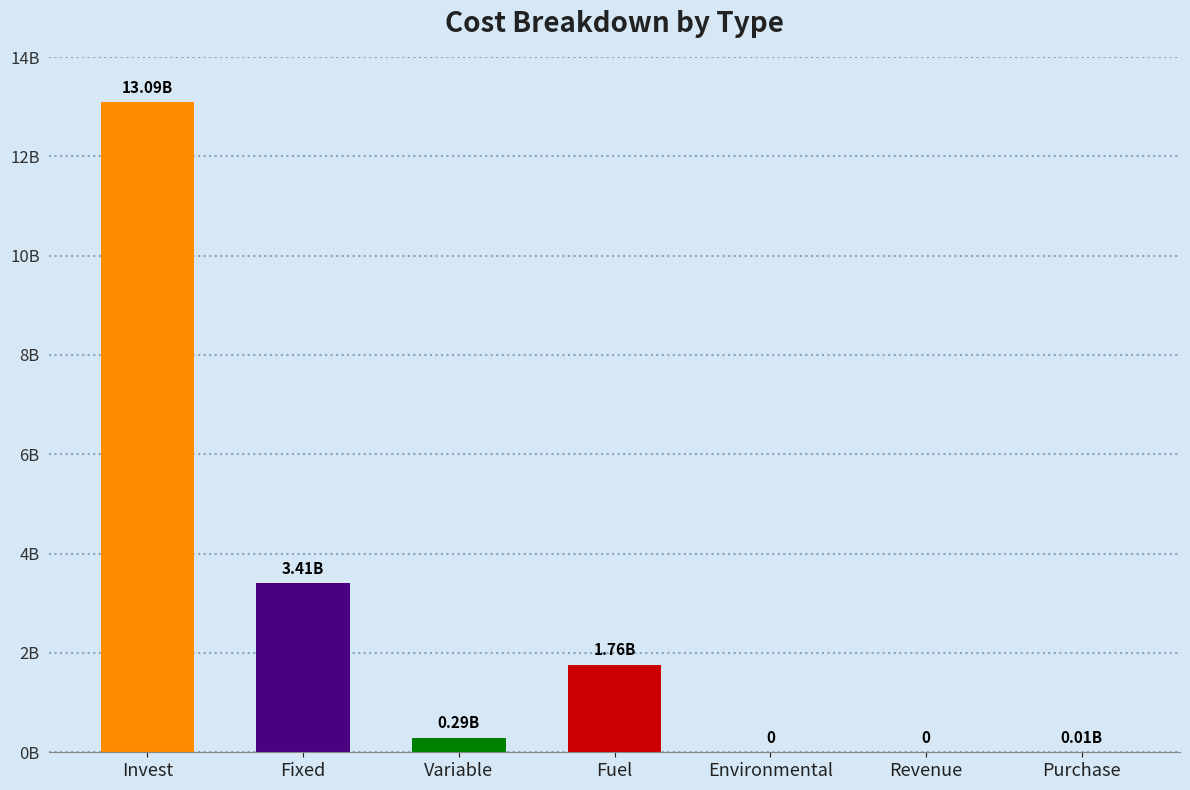

List the labels in order of value, smallest first.

Environmental, Revenue, Purchase, Variable, Fuel, Fixed, Invest